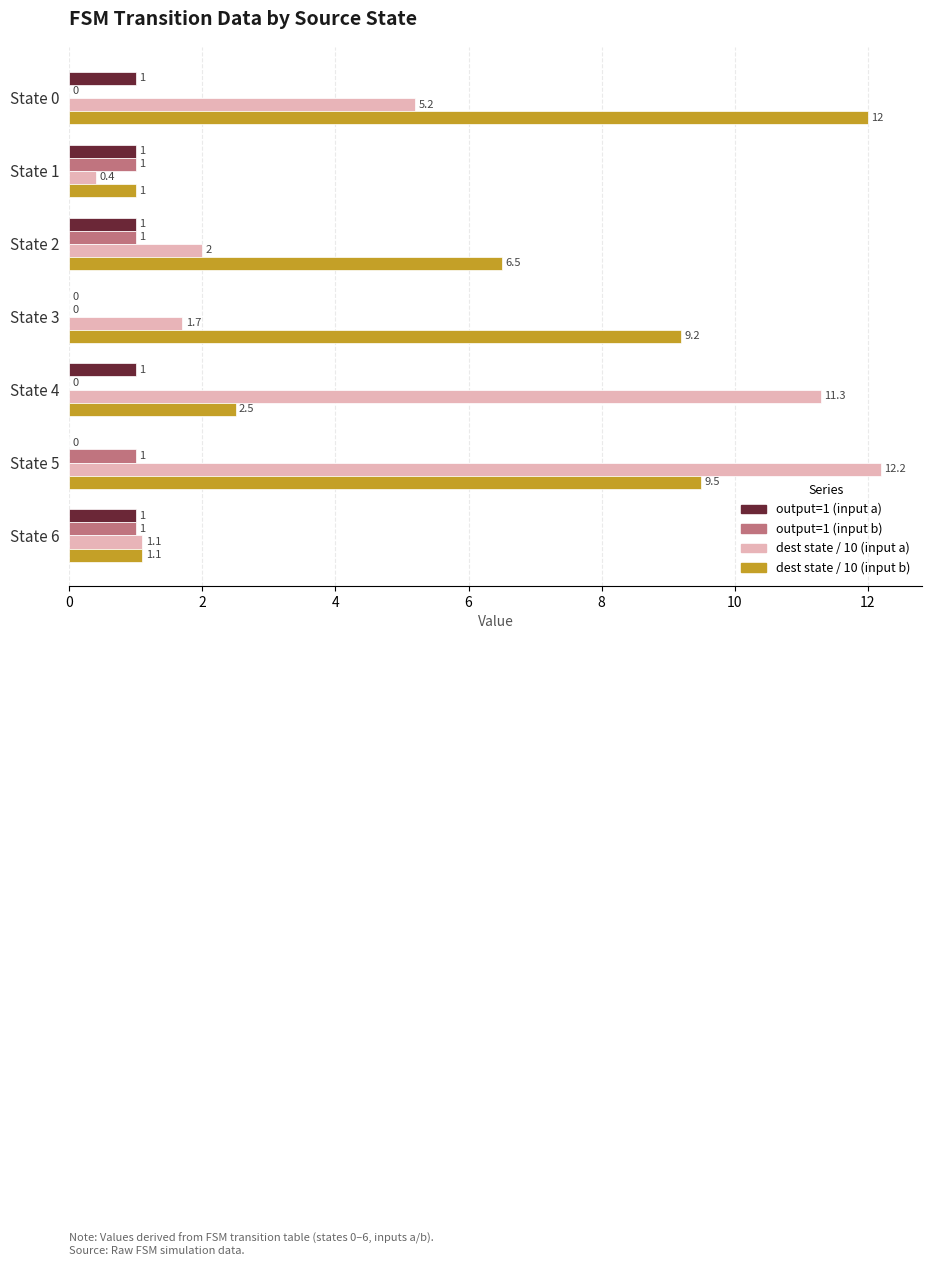

What value does the dest state / 10 (input a) series have at State 6?

1.1